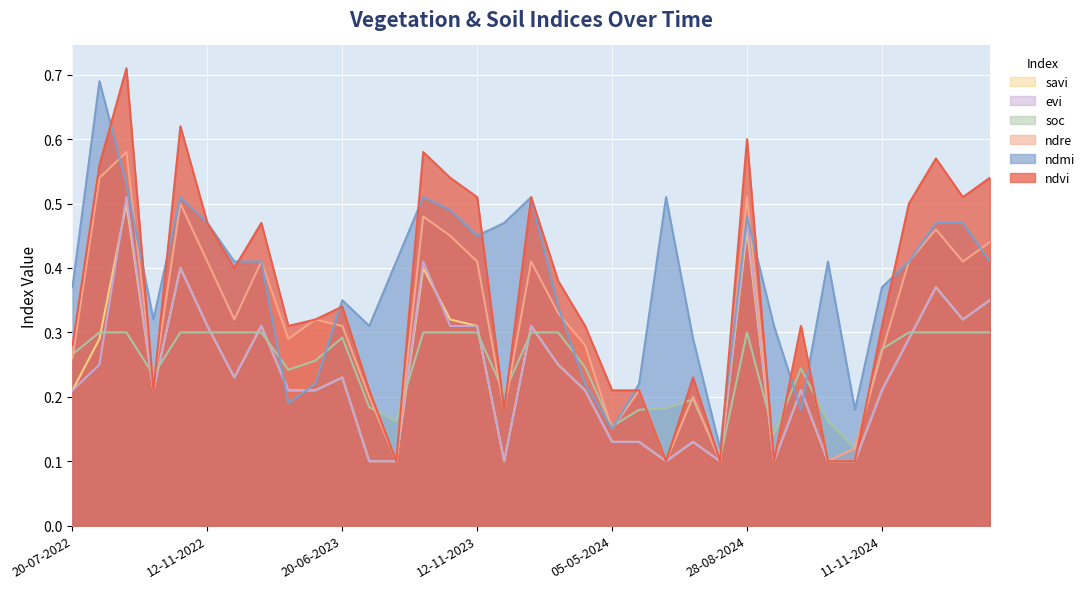

Which has a higher value, 10-01-2025 or 11-11-2024?

10-01-2025